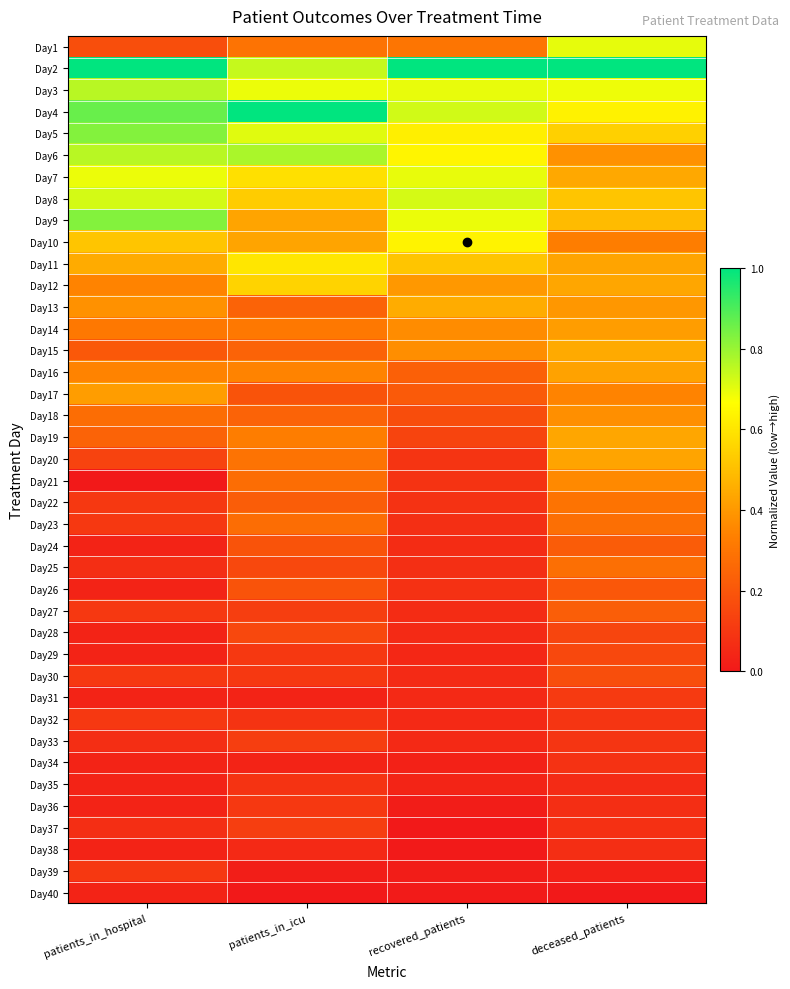

At how many categories does at least one series exceed 0?

4